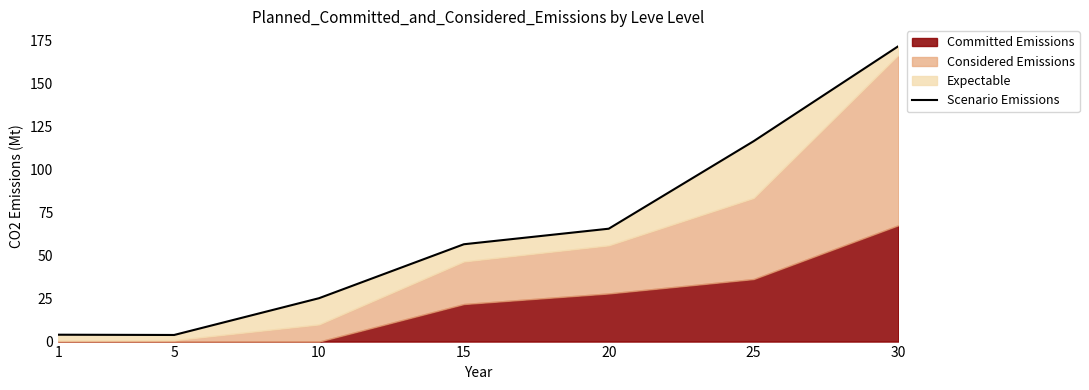

How many lines are shown in the chart?

1